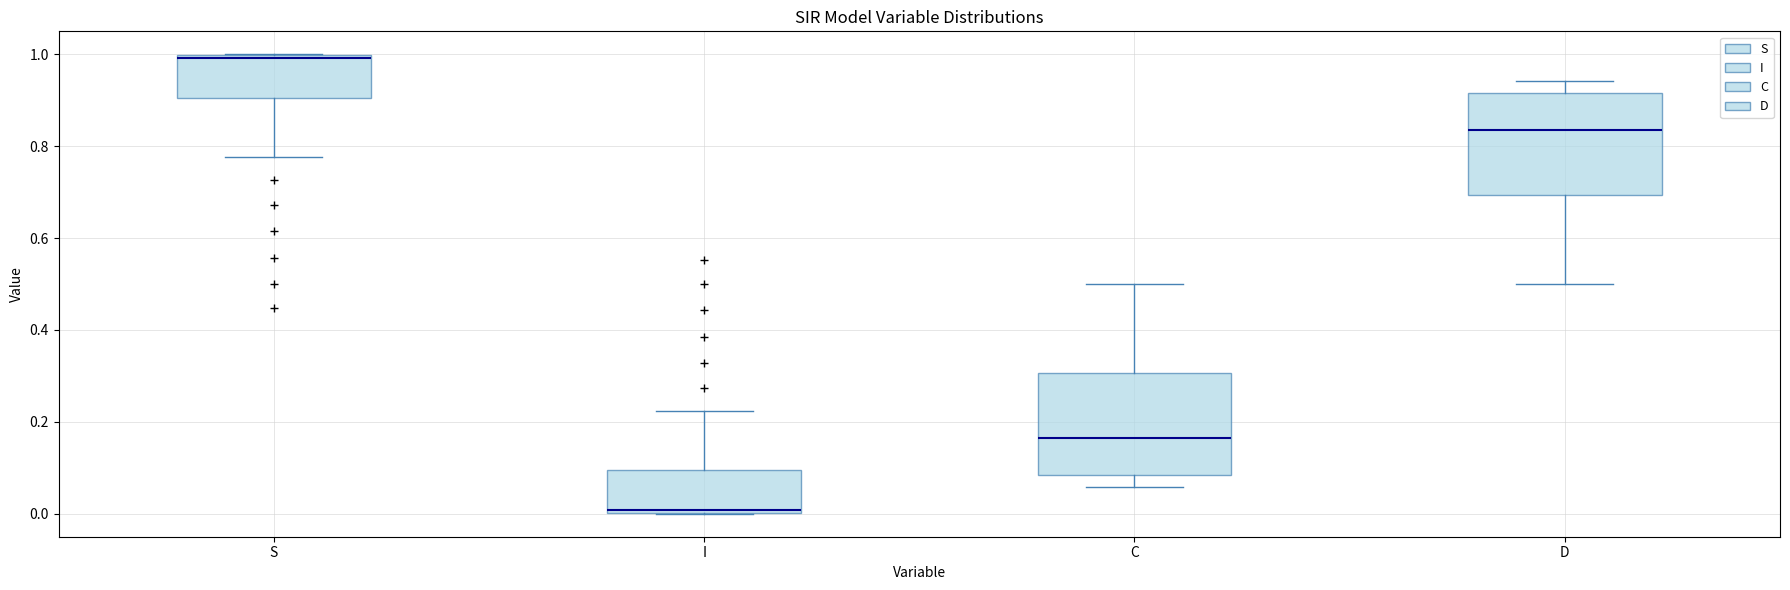

Reading left to right, transcribe this box plot: for each box, give where its median line is, the range the box spans, and where its two whiskers end, as read against the y-axis. The values are not printed on the chart, so give them approximately, as read against the axis.

S: median 1.00 (just below the box's upper edge), box 0.90 to 1.00, whiskers 0.78 to 1.00
I: median 0.00 (just above the box's lower edge), box 0.00 to 0.10, whiskers 0.00 to 0.22
C: median 0.16, box 0.08 to 0.30, whiskers 0.06 to 0.50
D: median 0.84, box 0.70 to 0.92, whiskers 0.50 to 0.94